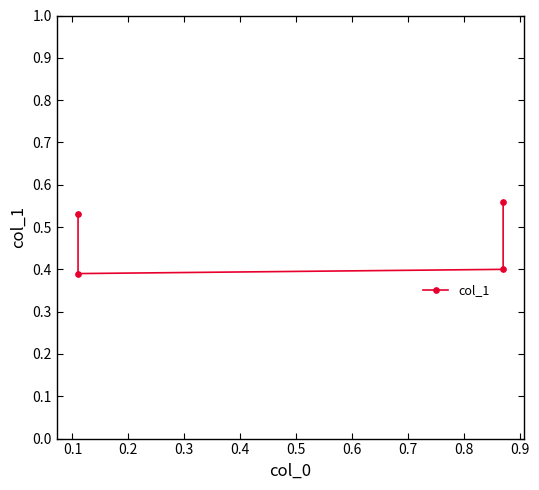

How many interior local valleys (lower than both neighbors) does the data have?

1